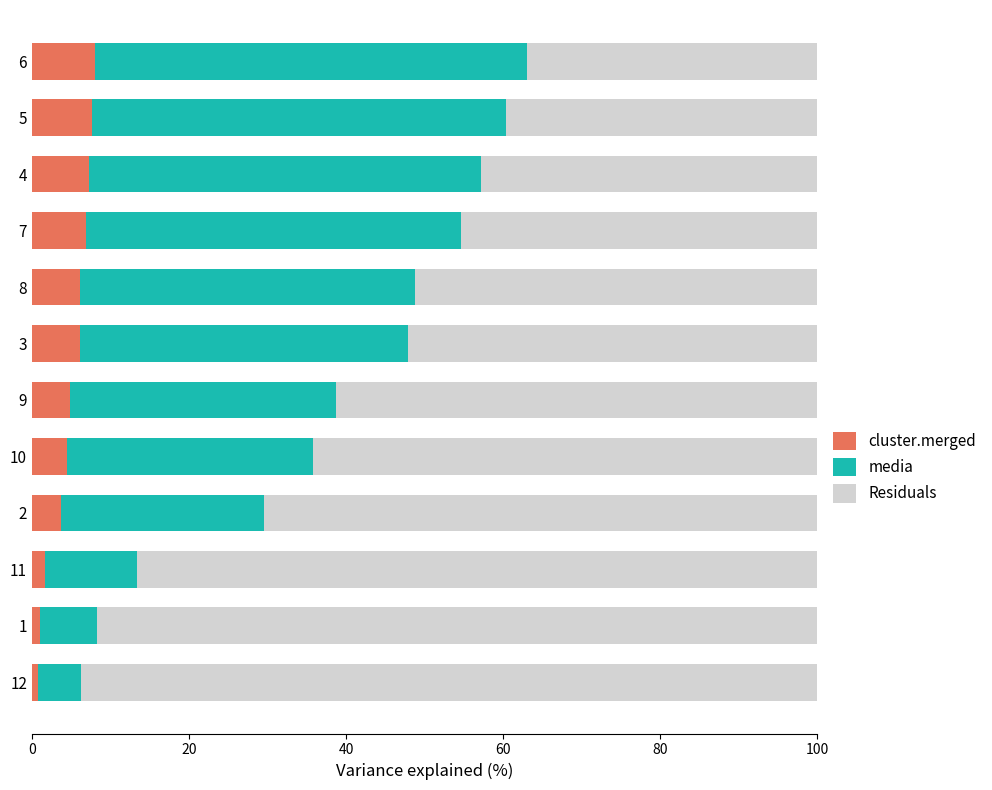

Is it true that cluster.merged equals 8.0 at 6?

True